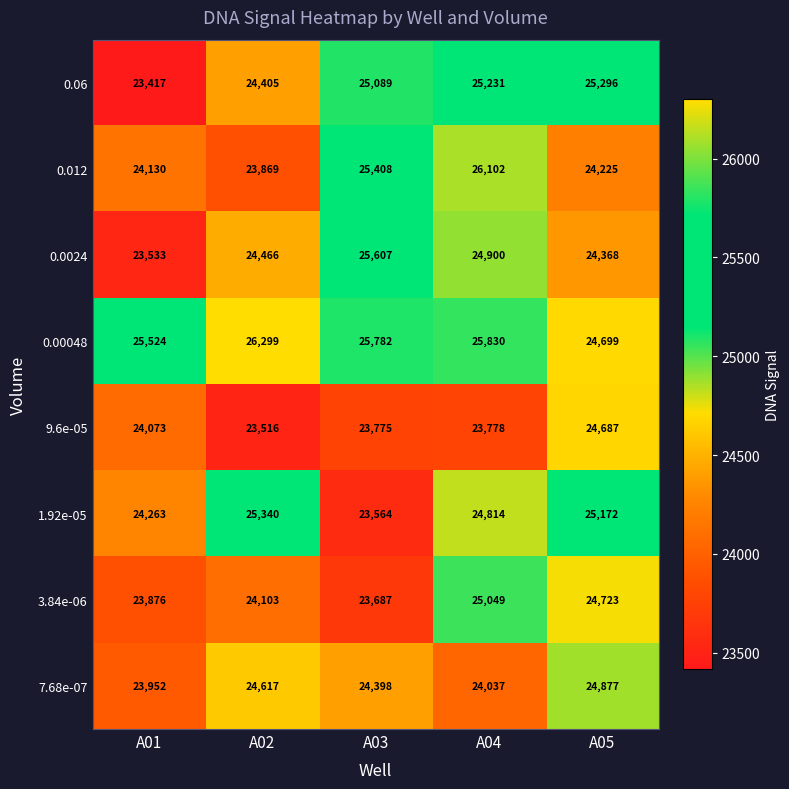

The 0.0024 series shows 6054 at A05. True or false?

False